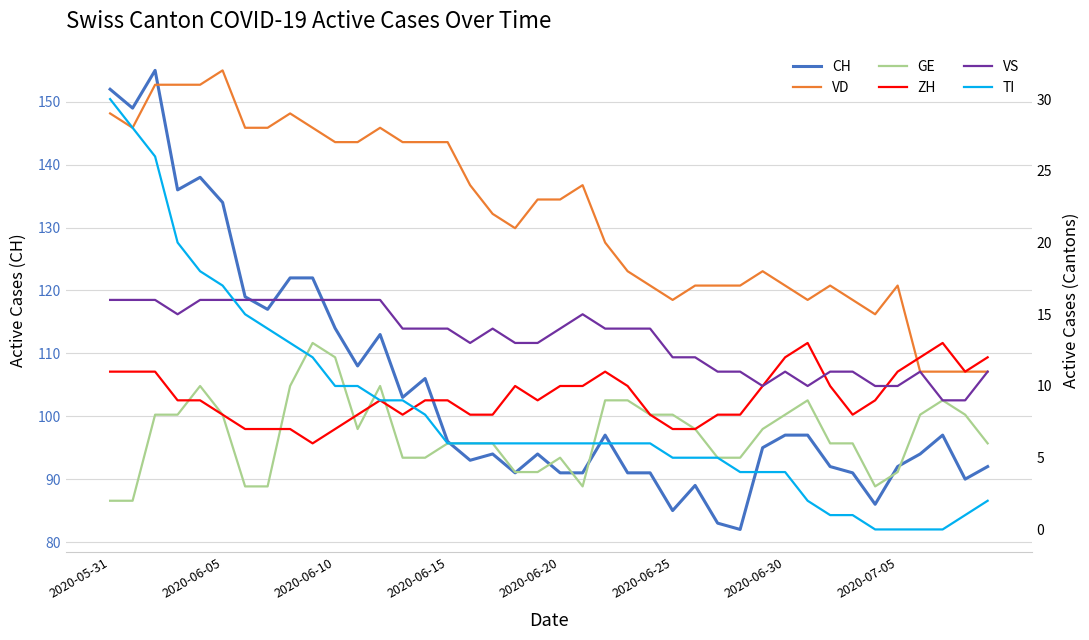

True or false: VD has a value of 17 at 2020-07-05.

True